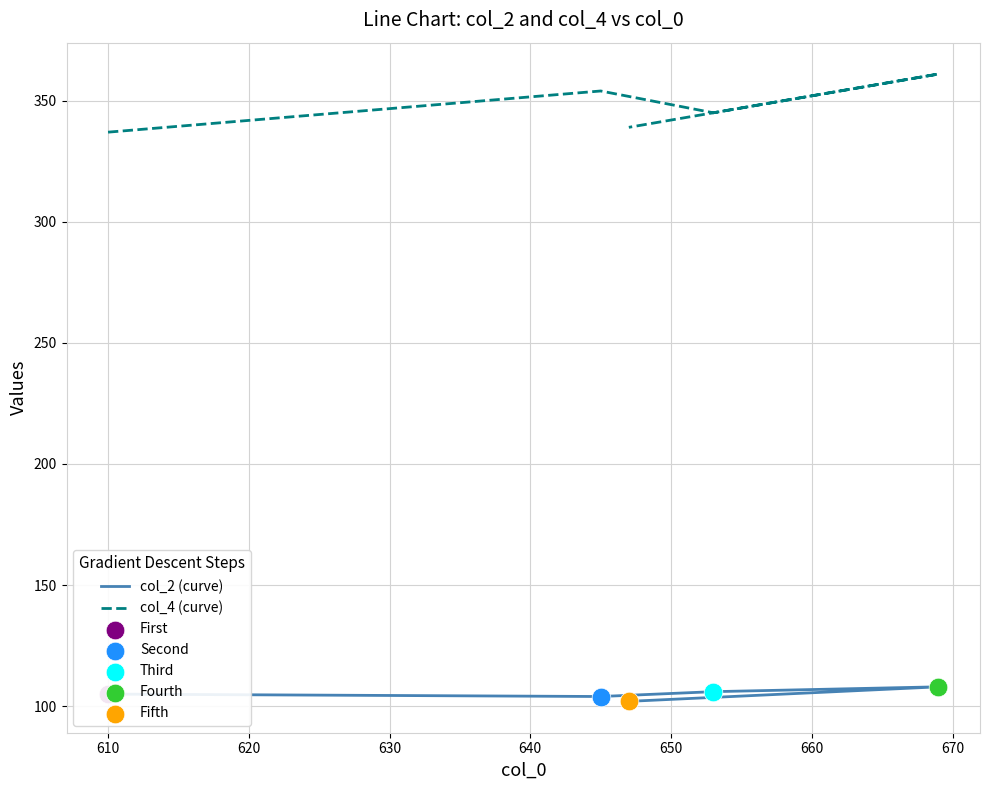

Which series has the largest total across all categories?

col_4 (curve)